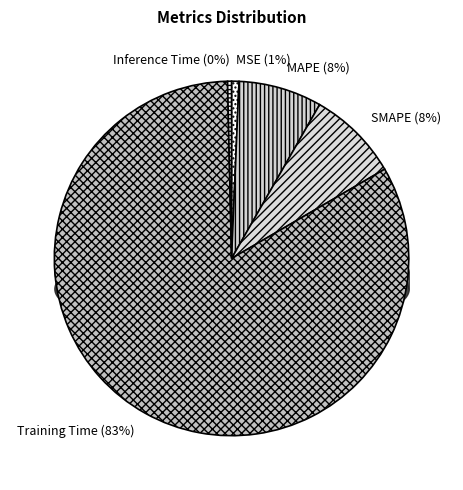

Is the sum of MSE and Inference Time greater than half?

No